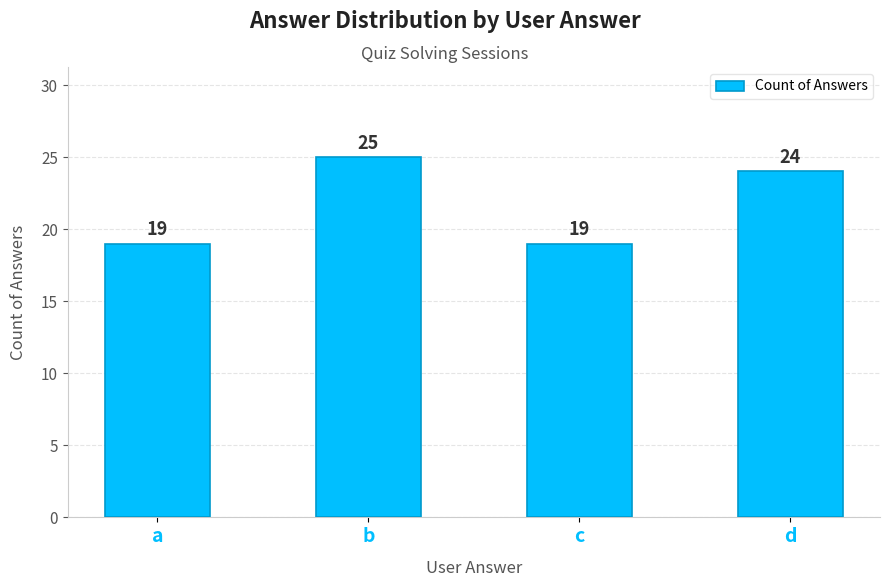

What is the average value?

22